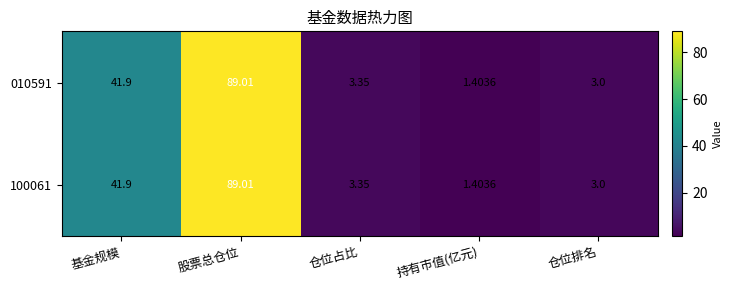

At which label is 100061 closest to 45?

基金规模